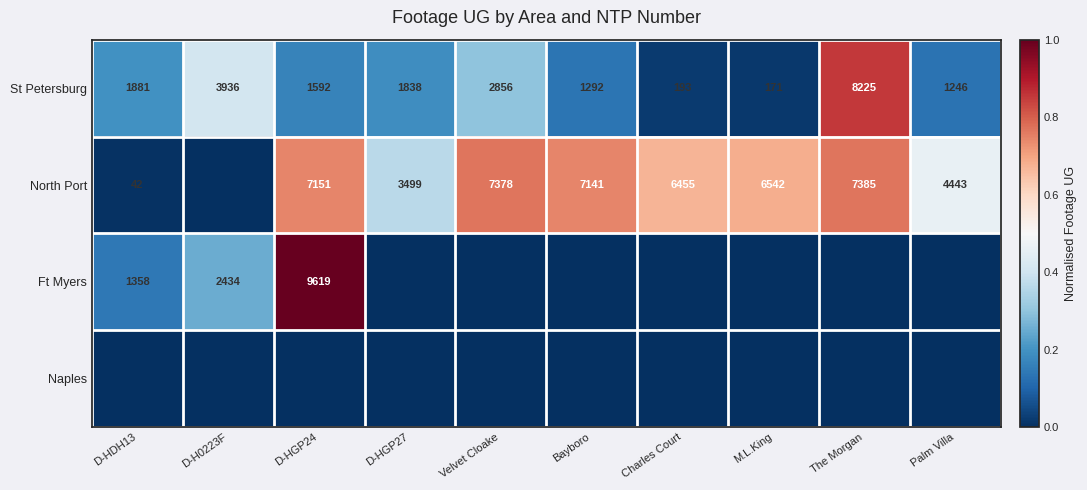

Is it true that St Petersburg equals 0.3 at D-HDH13?

False